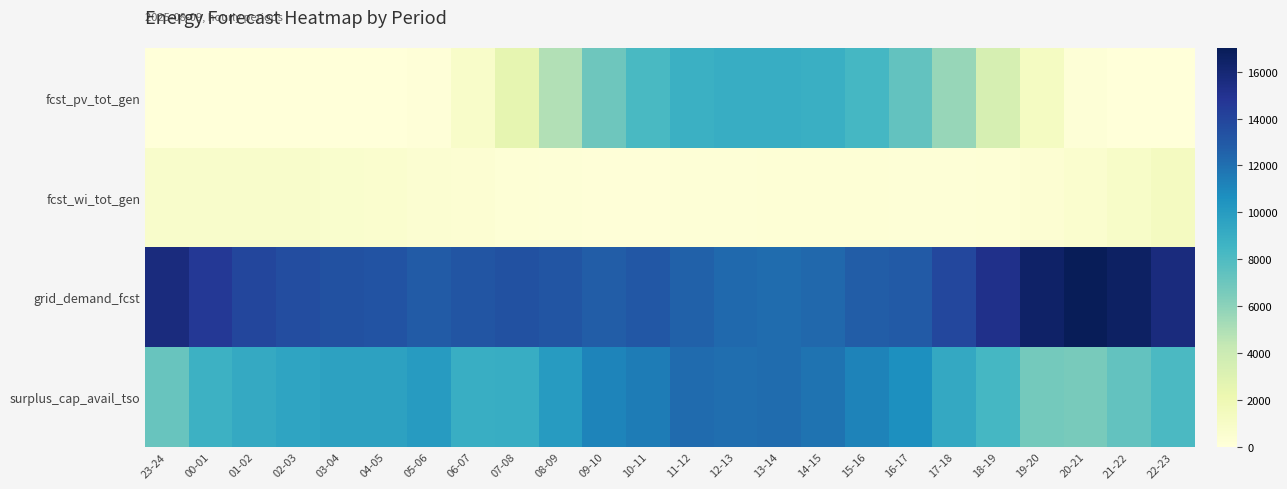

At which category is the sum across all series the highest?

11-12